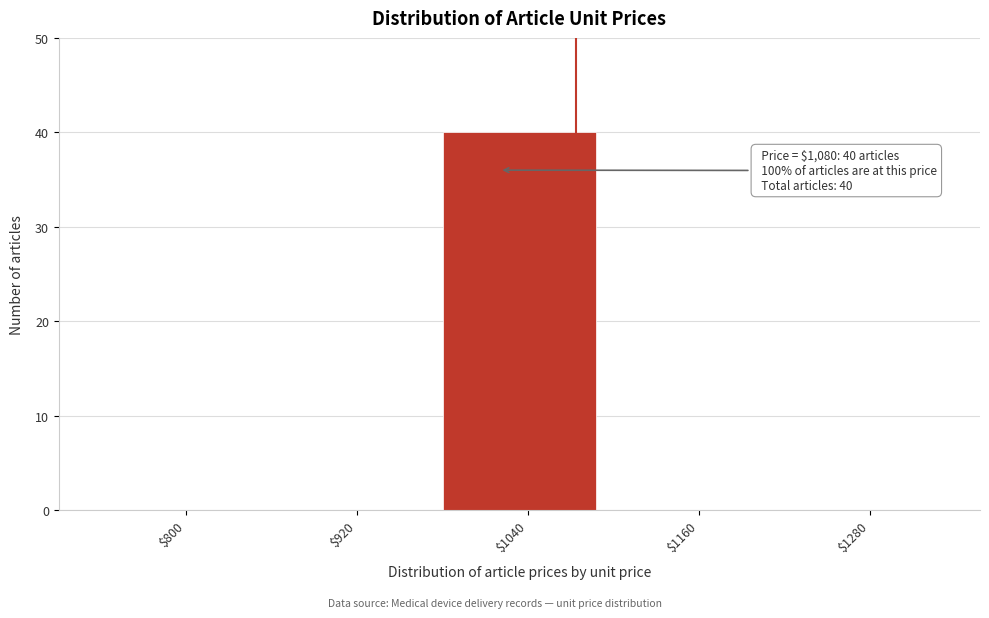

Which label corresponds to the largest value in the chart?

$1040